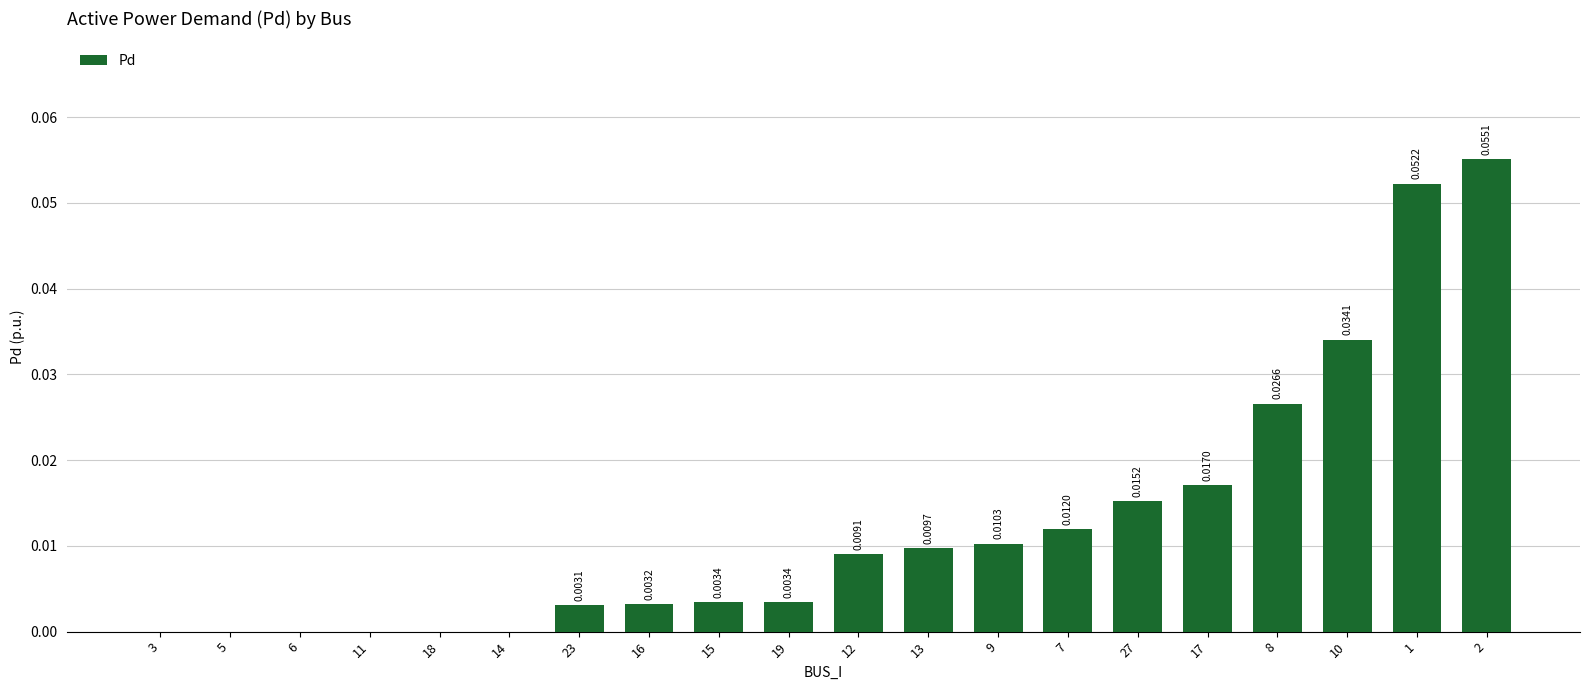

Which label corresponds to the largest value in the chart?

2